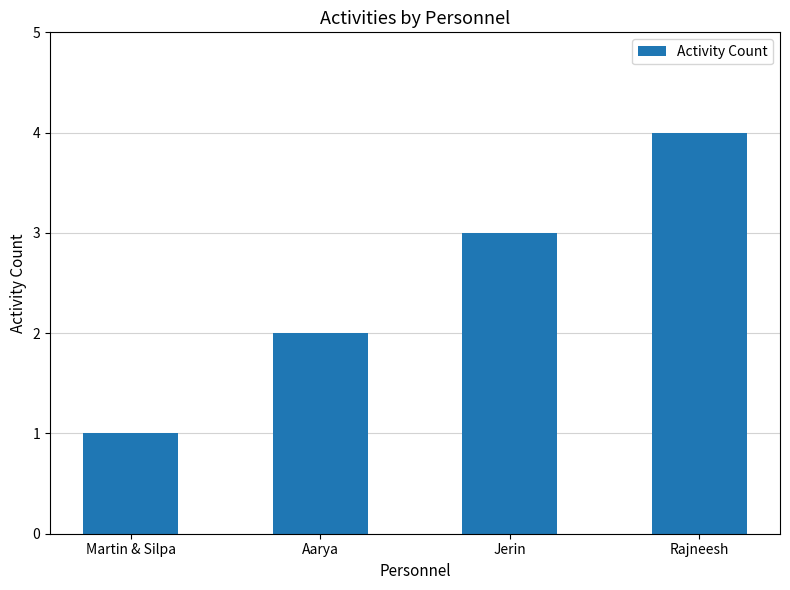

What is the maximum value shown in the chart?

4